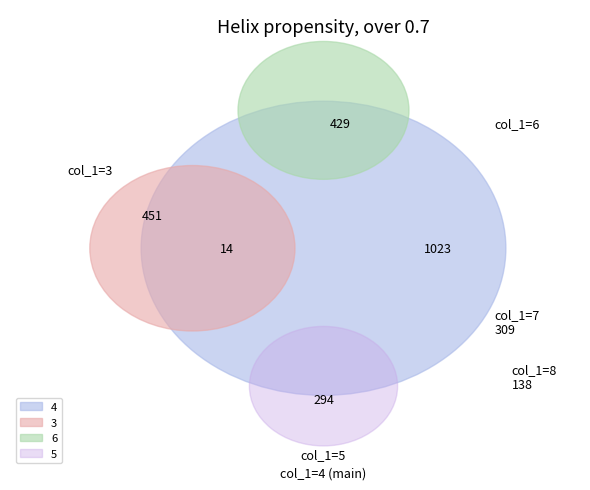

Between 4 and 7, which is larger?

4